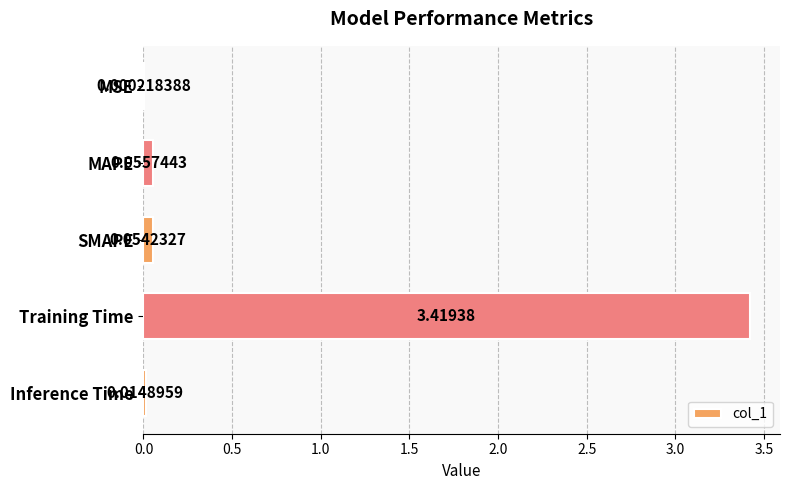

Which category has the highest value across all series?

Training Time